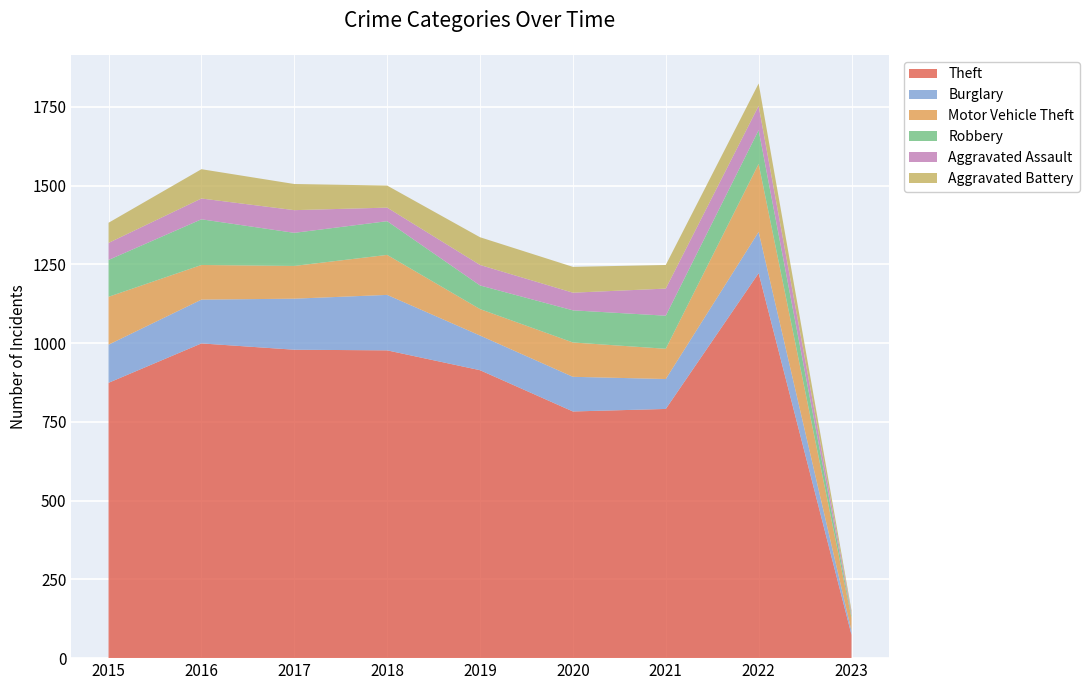

Reading right to left, transcribe all the data shown in this chart.

Theft: 74	1222	791	783	914	977	979	999	874
Burglary: 12	131	95	110	110	176	162	139	121
Motor Vehicle Theft: 42	216	96	109	84	127	104	110	152
Robbery: 8	107	105	102	75	107	105	145	117
Aggravated Assault: 7	77	86	56	65	43	72	66	54
Aggravated Battery: 8	71	75	82	88	70	83	93	64